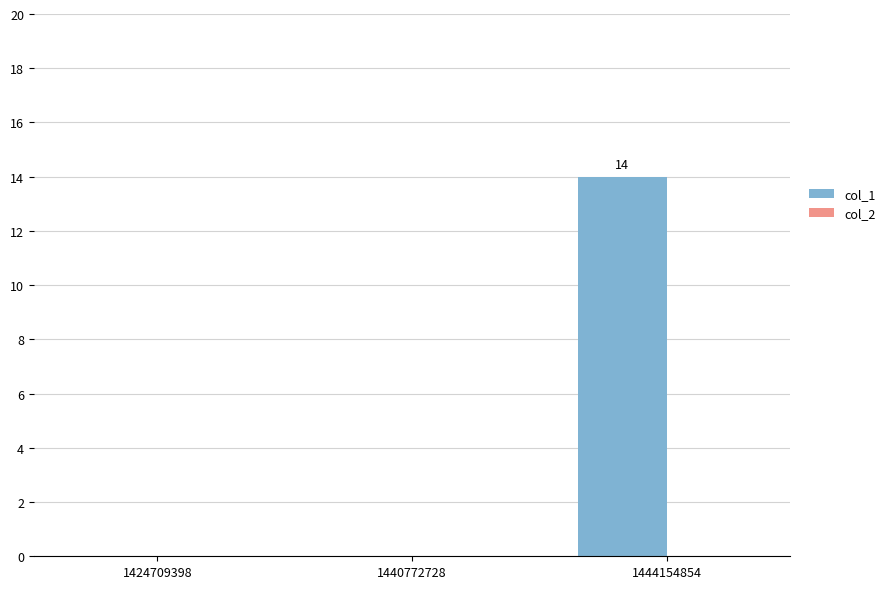

Which label corresponds to the largest value in the chart?

1444154854